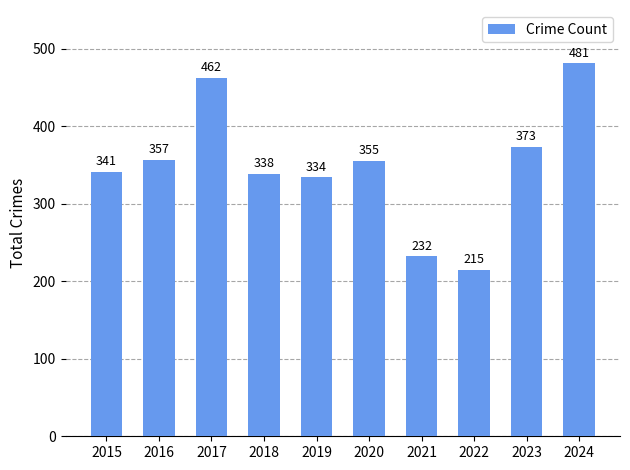

How many categories are shown in the chart?

10